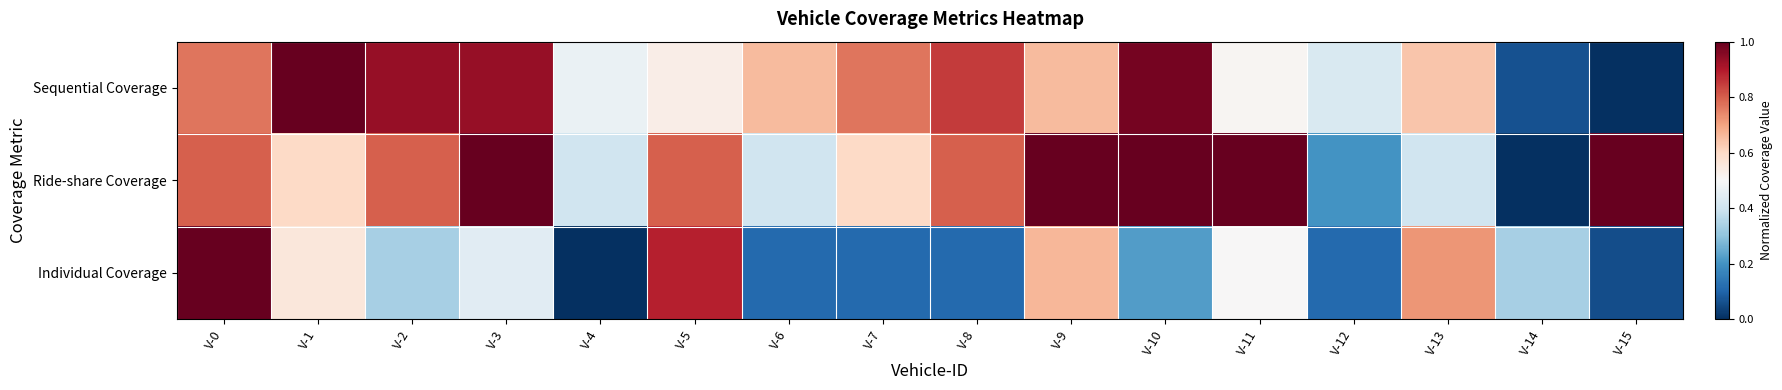

What is the greatest value displayed?

1.0